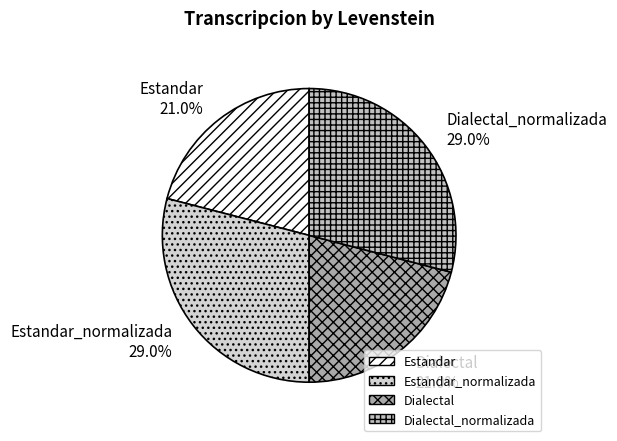

What percentage is the Estandar slice, to the nearest percent?

21%